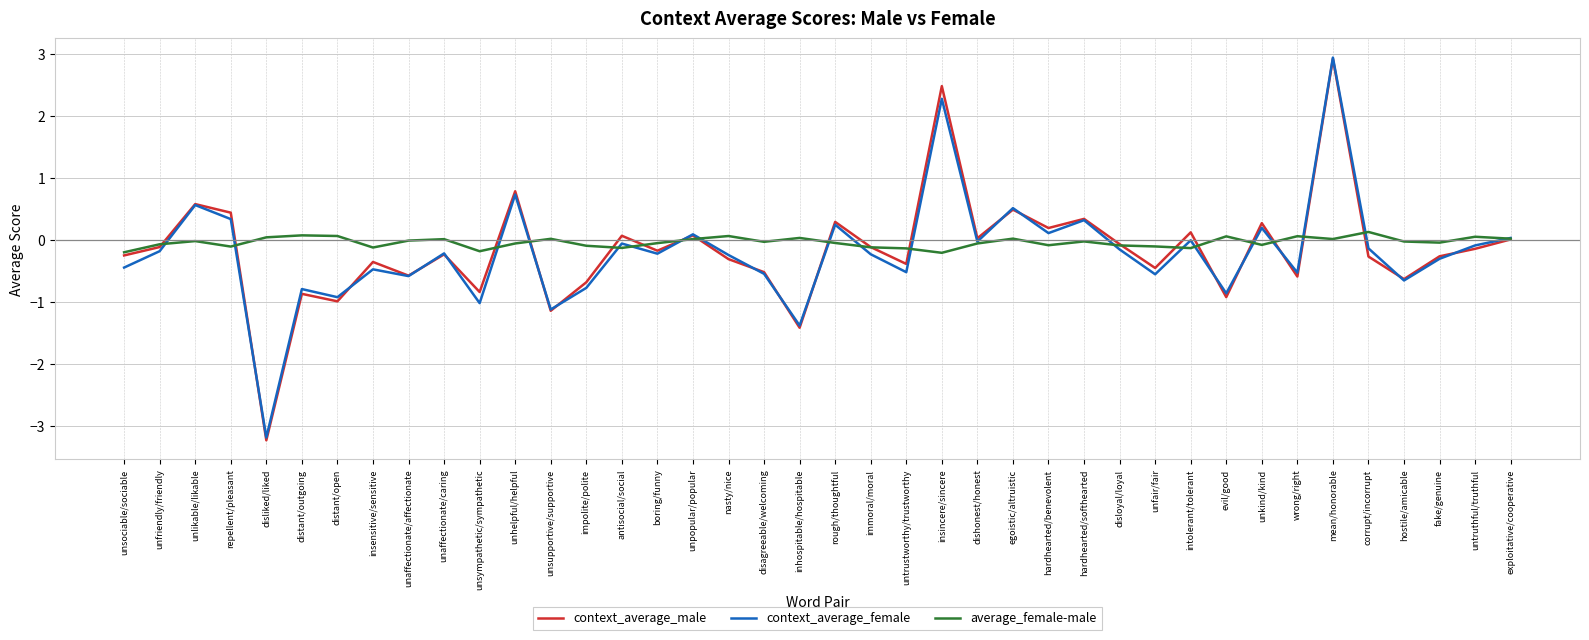

The average_female-male series shows -0.0 at unaffectionate/affectionate. True or false?

True